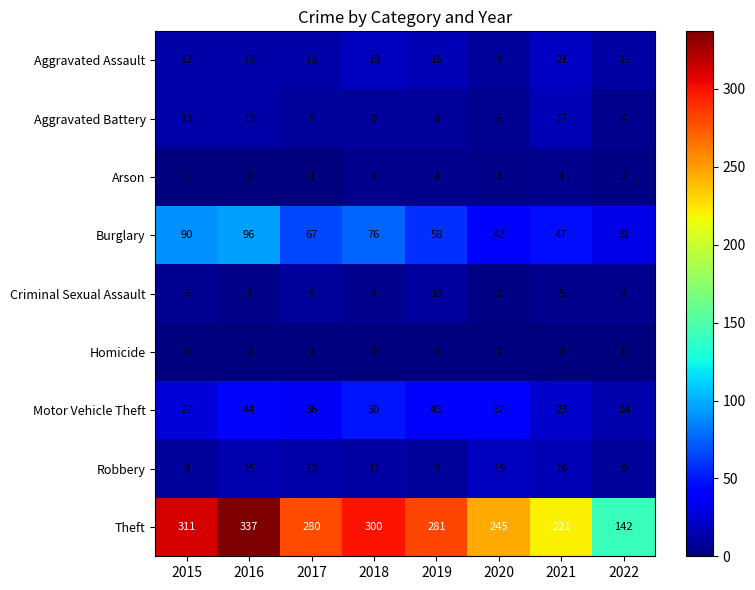

What is the difference between the second highest and second lowest values in the Motor Vehicle Theft series?

21